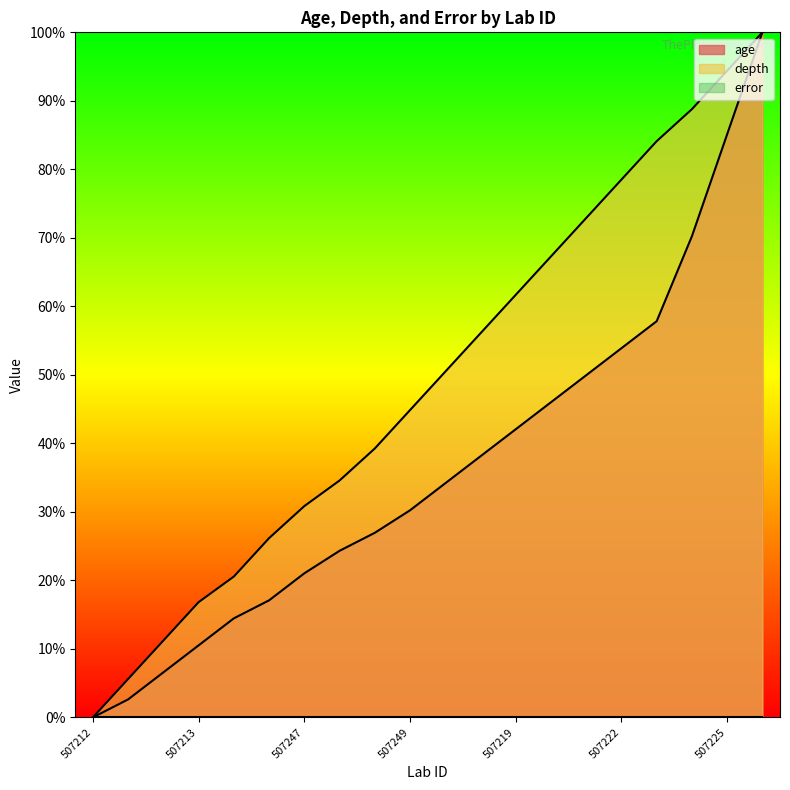

What is the difference between the highest and lowest values at 507219?

61.7